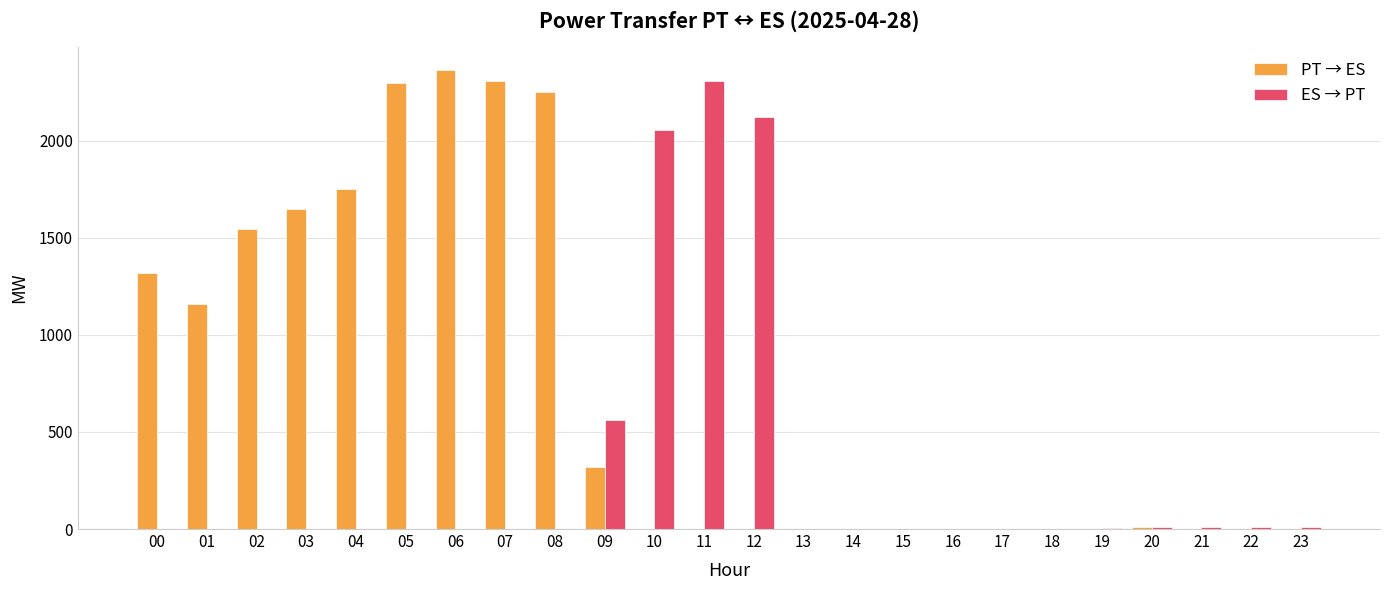

How many data points in ES → PT are above 0?

9